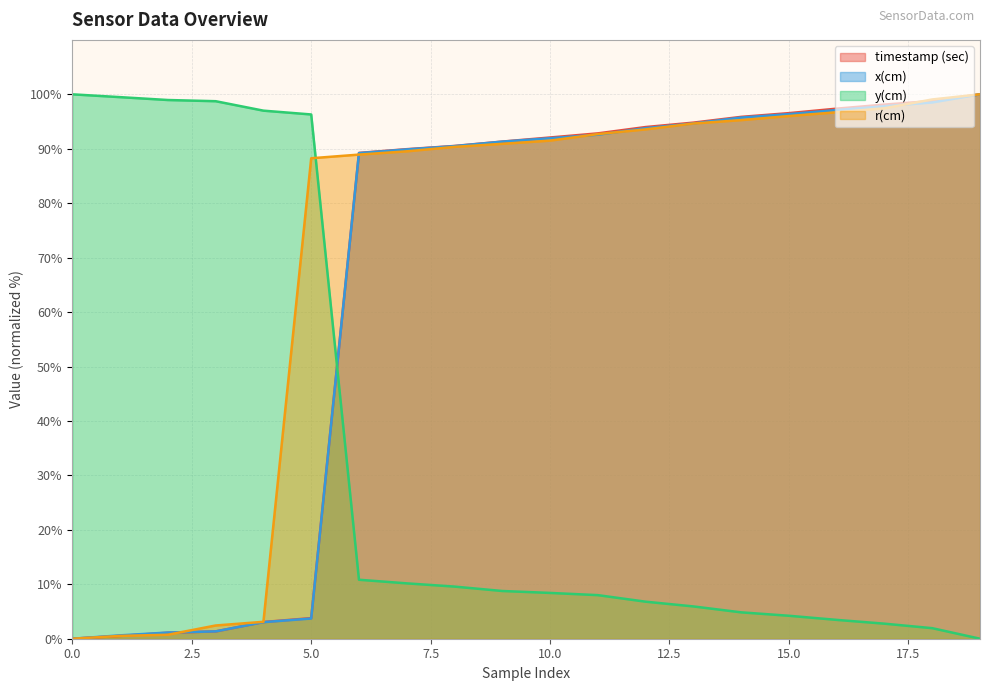

How many times do y(cm) and x(cm) cross each other?

1